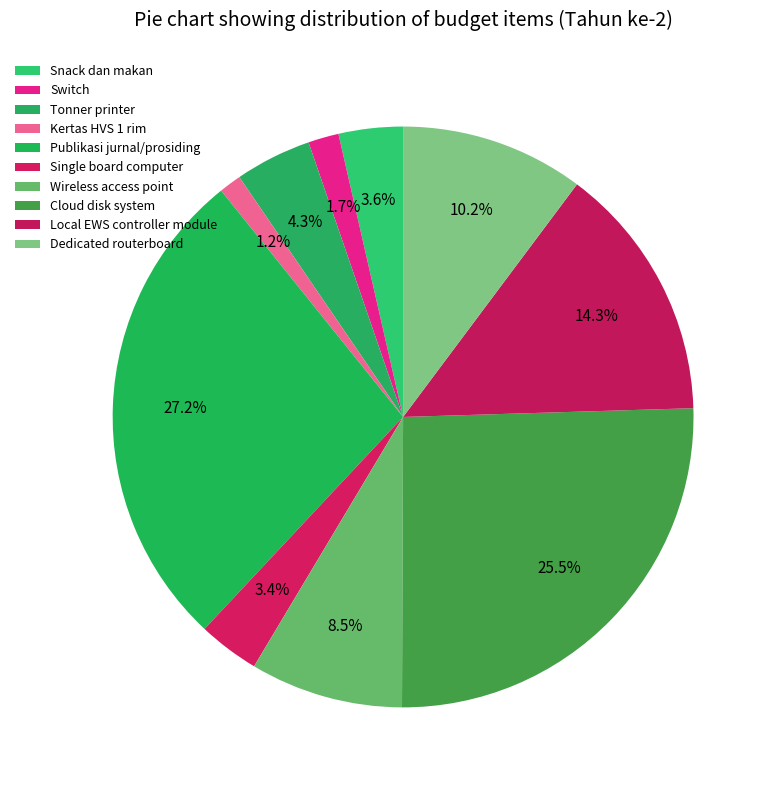

Which has a higher value, Cloud disk system or Tonner printer?

Cloud disk system